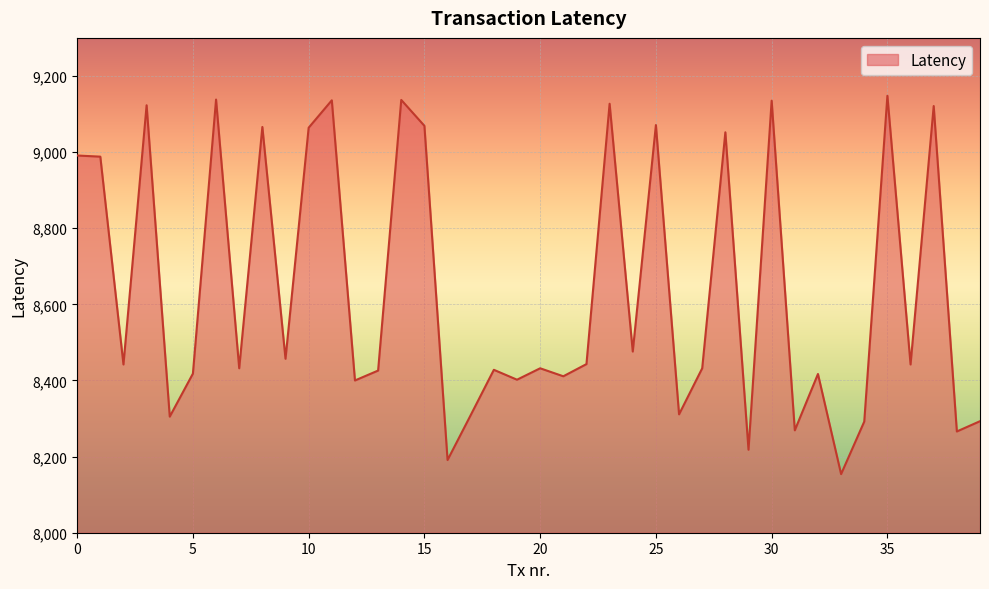

What is the smallest value displayed?

8154